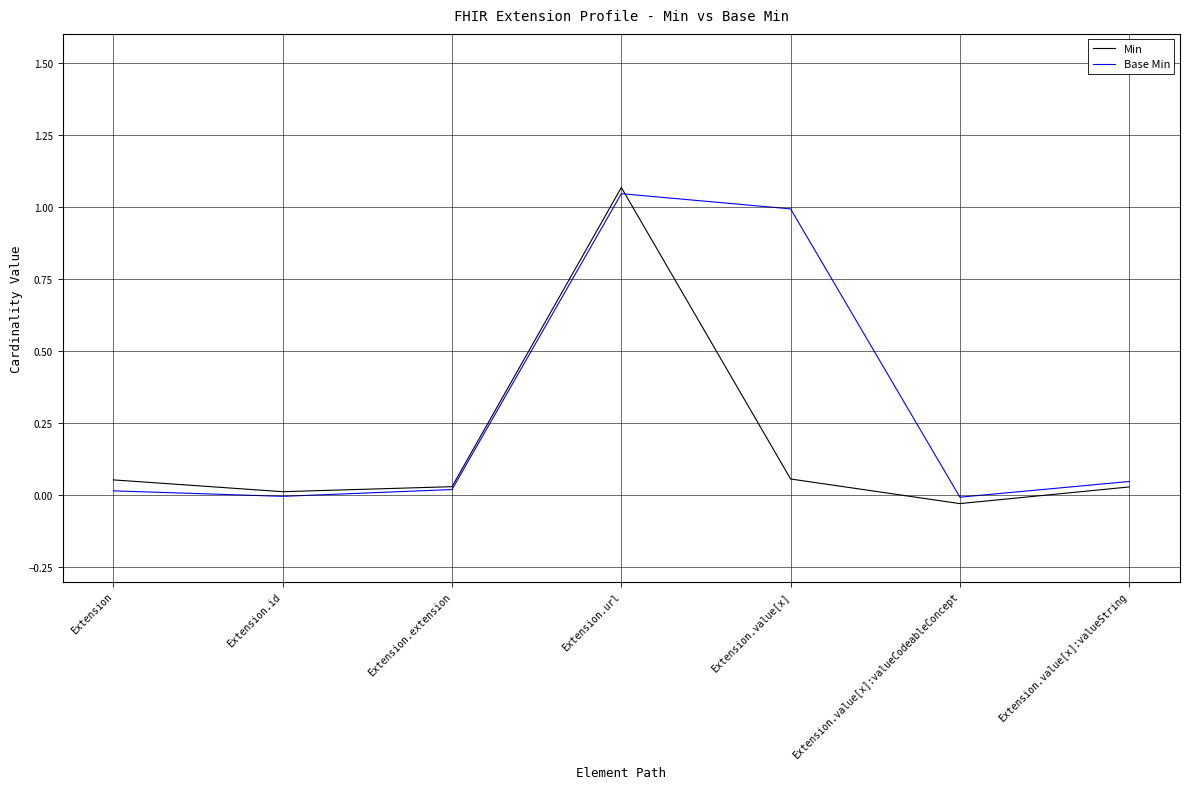

How many positive values does the Base Min series have?

5